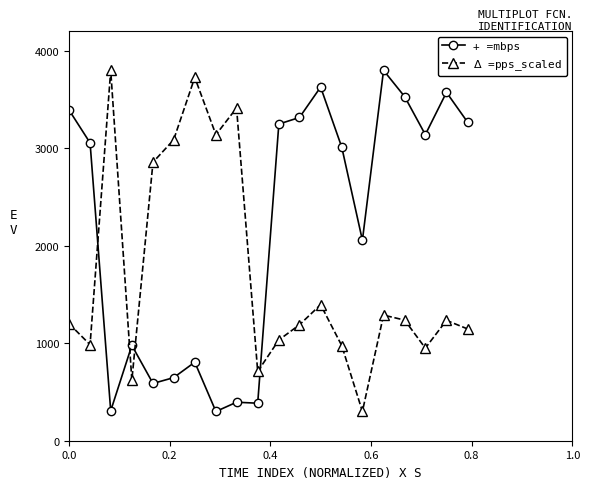

True or false: + =mbps has more than 0 points higher than both neighbors.

True